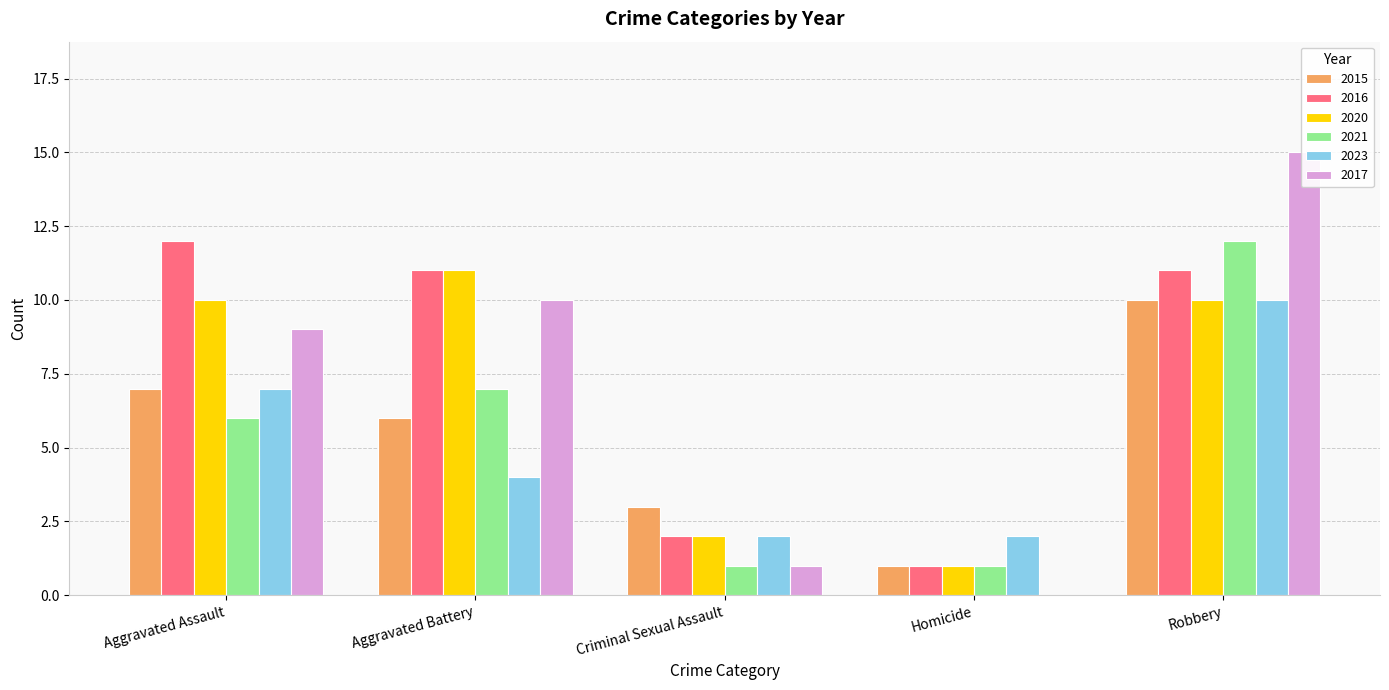

Which series has the largest total across all categories?

2016